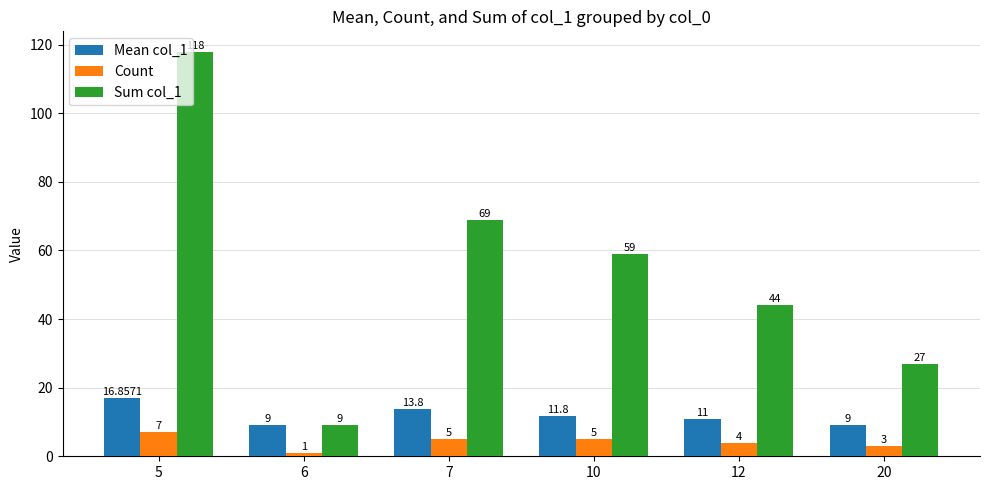

How many data points does each series have?

6